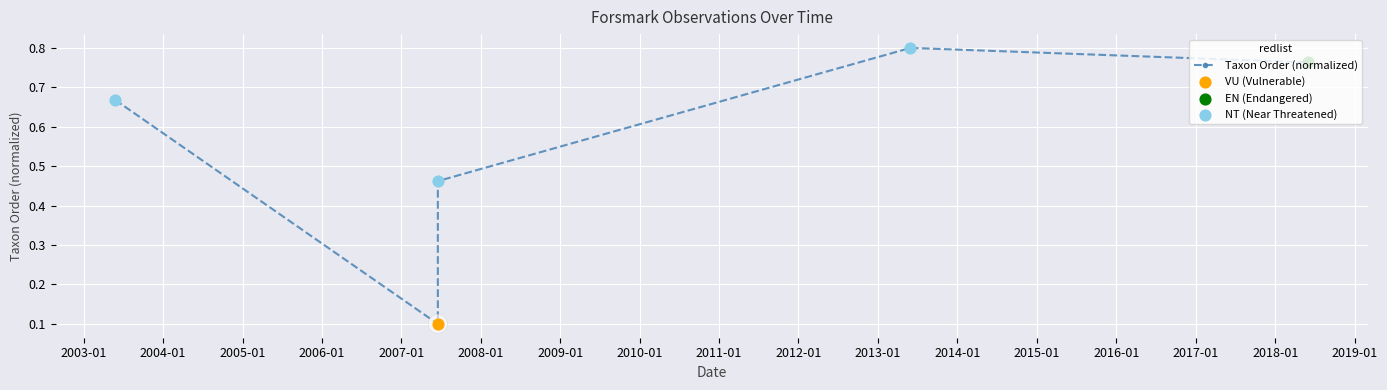

Between 2013-05-30 and 2007-06-18, which is larger?

2013-05-30